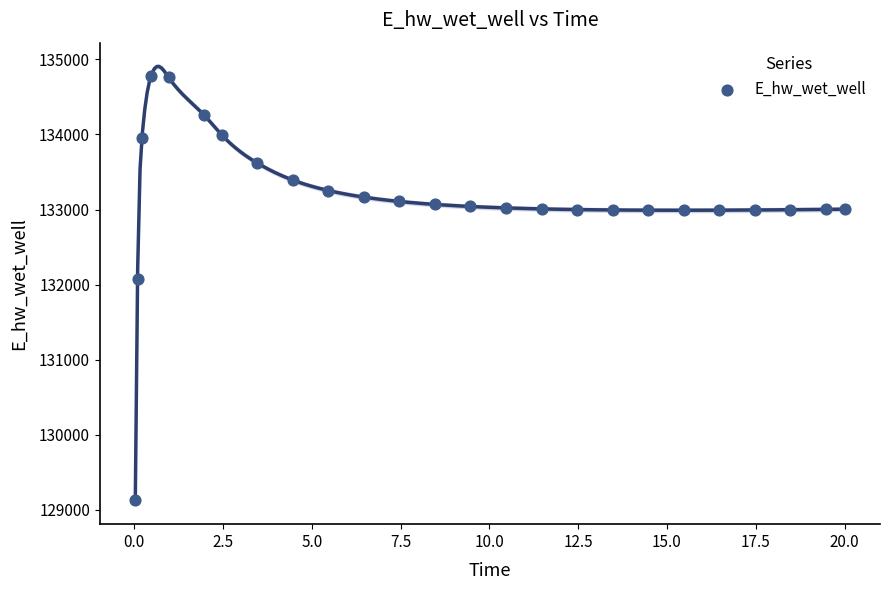

What is the range of X values (max minus min)?

20.0